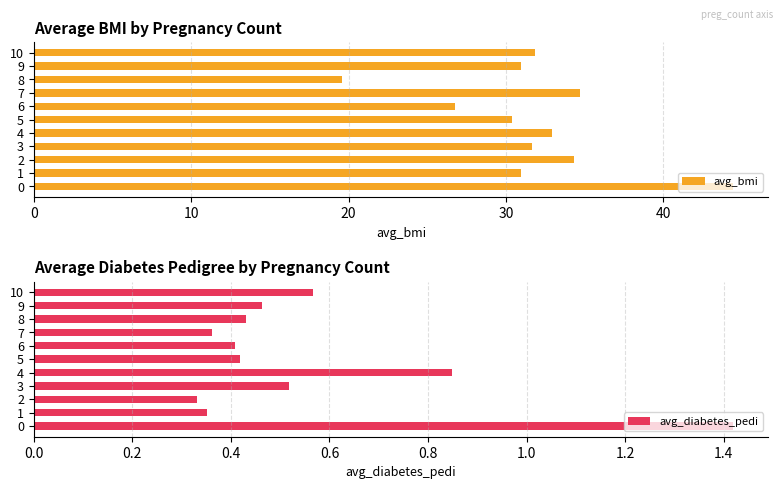

What are all the series names shown in the legend?

avg_bmi, avg_diabetes_pedi